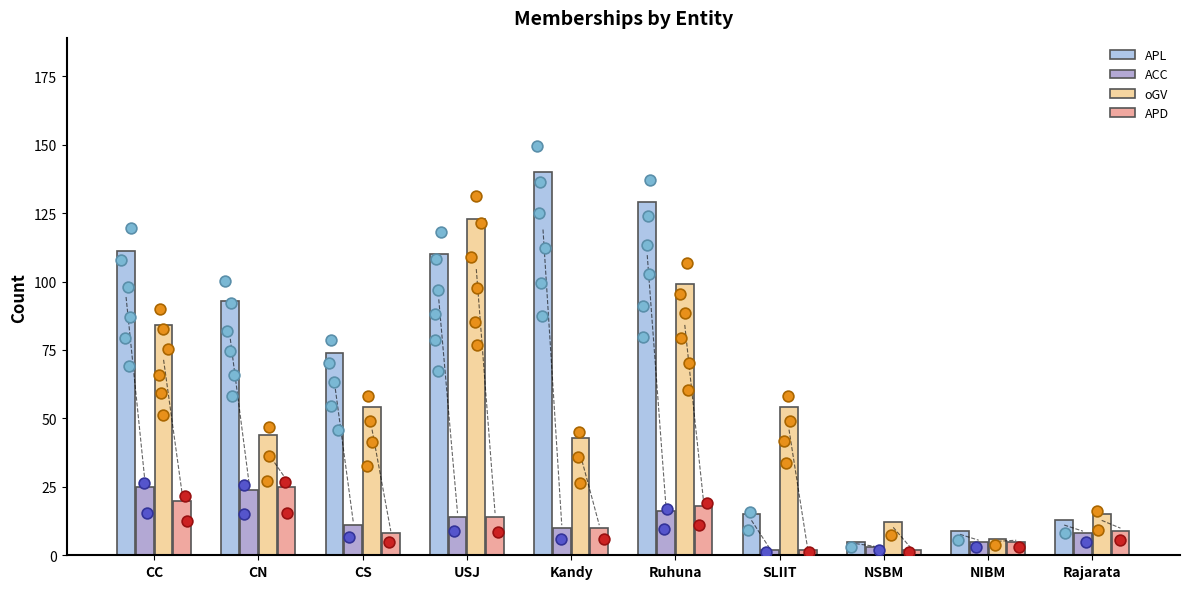

What are all the series names shown in the legend?

APL, ACC, oGV, APD